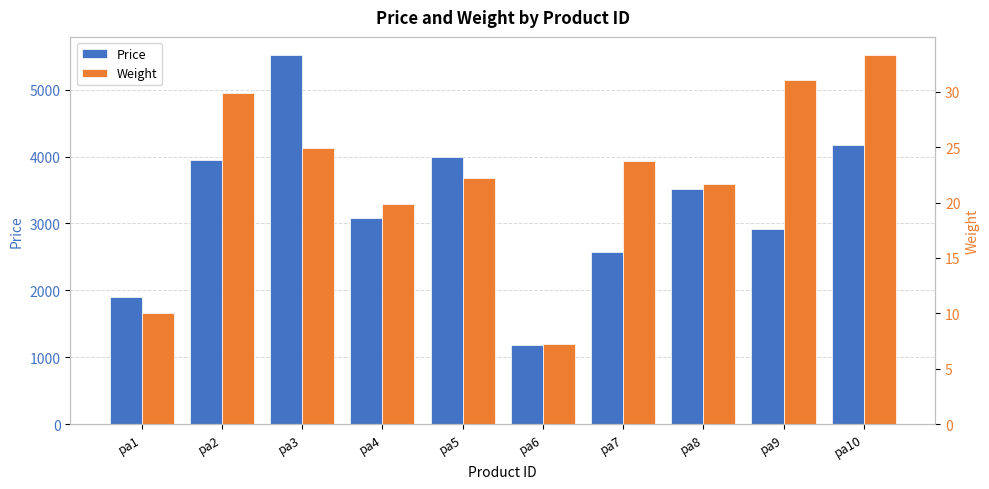

What is the sum of the Price values at pa4 and pa2?

7035.0